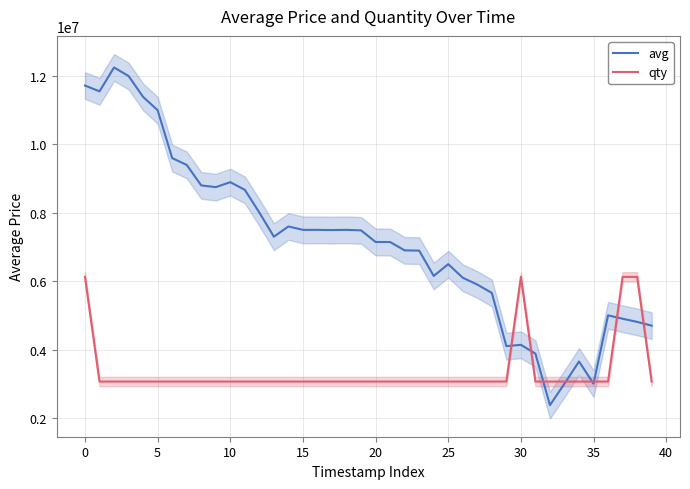

Reading left to right, what are all the values shown in this chart?

avg: 11721222.0	11552121.0	12249999.0	11999998.0	11388899.0	11000000.0	9600000.0	9400000.0	8800000.0	8750000.0	8895000.0	8670696.0	8006000.0	7299994.0	7600000.0	7500000.0	7499420.0	7494311.0	7500000.0	7484994.0	7145672.0	7144000.0	6899994.0	6893000.0	6151278.0	6497000.0	6099000.0	5900000.0	5655000.0	4098000.0	4137010.0	3879306.0	2373100.0	3000000.0	3650000.0	3000001.0	5000000.0	4900000.0	4808000.0	4697777.0
qty: 6124999.5	3062499.8	3062499.8	3062499.8	3062499.8	3062499.8	3062499.8	3062499.8	3062499.8	3062499.8	3062499.8	3062499.8	3062499.8	3062499.8	3062499.8	3062499.8	3062499.8	3062499.8	3062499.8	3062499.8	3062499.8	3062499.8	3062499.8	3062499.8	3062499.8	3062499.8	3062499.8	3062499.8	3062499.8	3062499.8	6124999.5	3062499.8	3062499.8	3062499.8	3062499.8	3062499.8	3062499.8	6124999.5	6124999.5	3062499.8